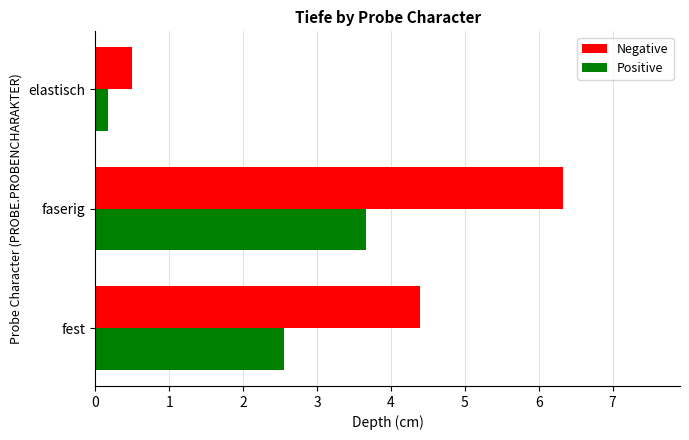

At which label does Positive reach its peak?

faserig